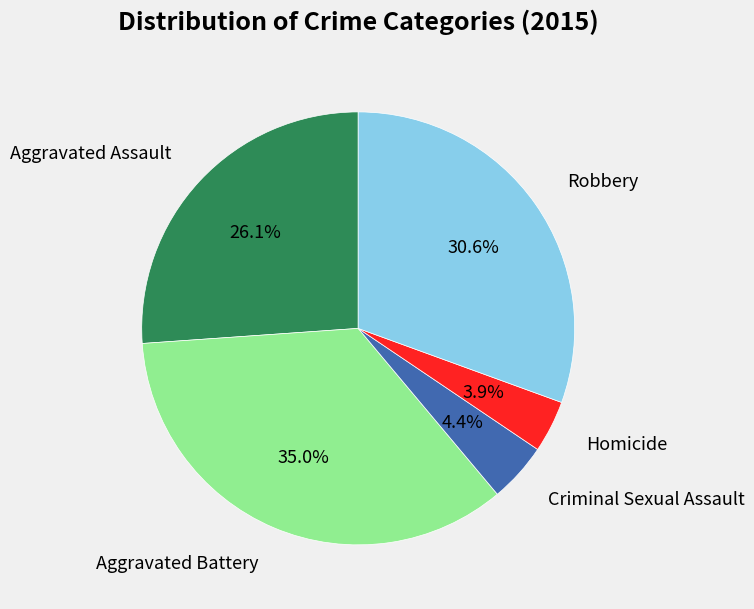

How many slices are in this pie chart?

5